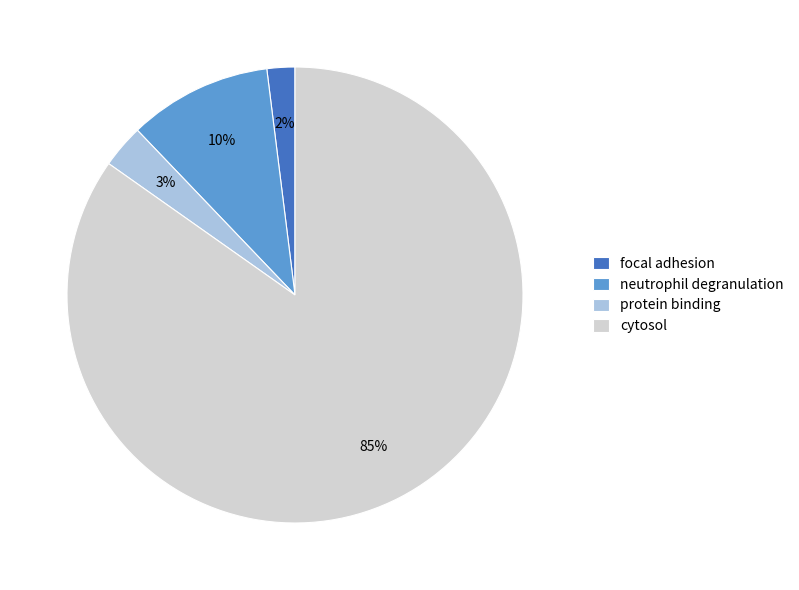

To the nearest percent, what portion does neutrophil degranulation represent?

10%